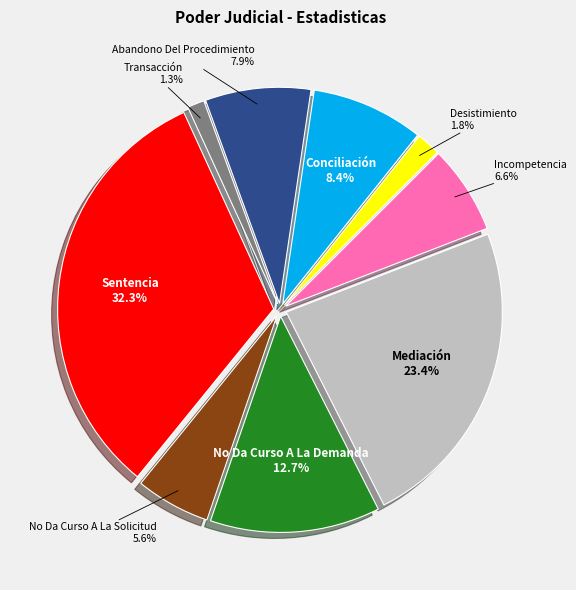

To the nearest percent, what is the difference between the largest and smallest slice percentages?

31%